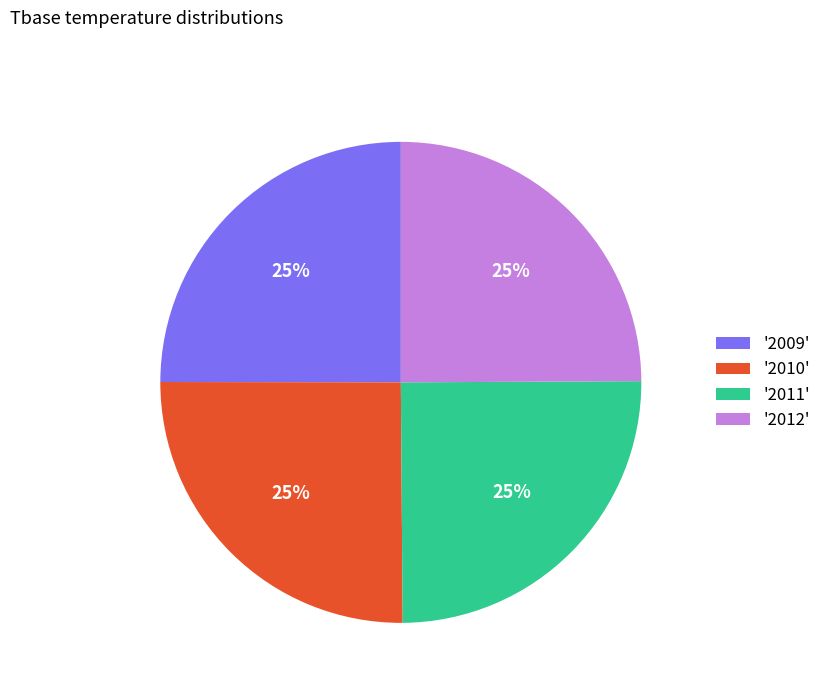

True or false: '2012' accounts for 12% of the total.

False